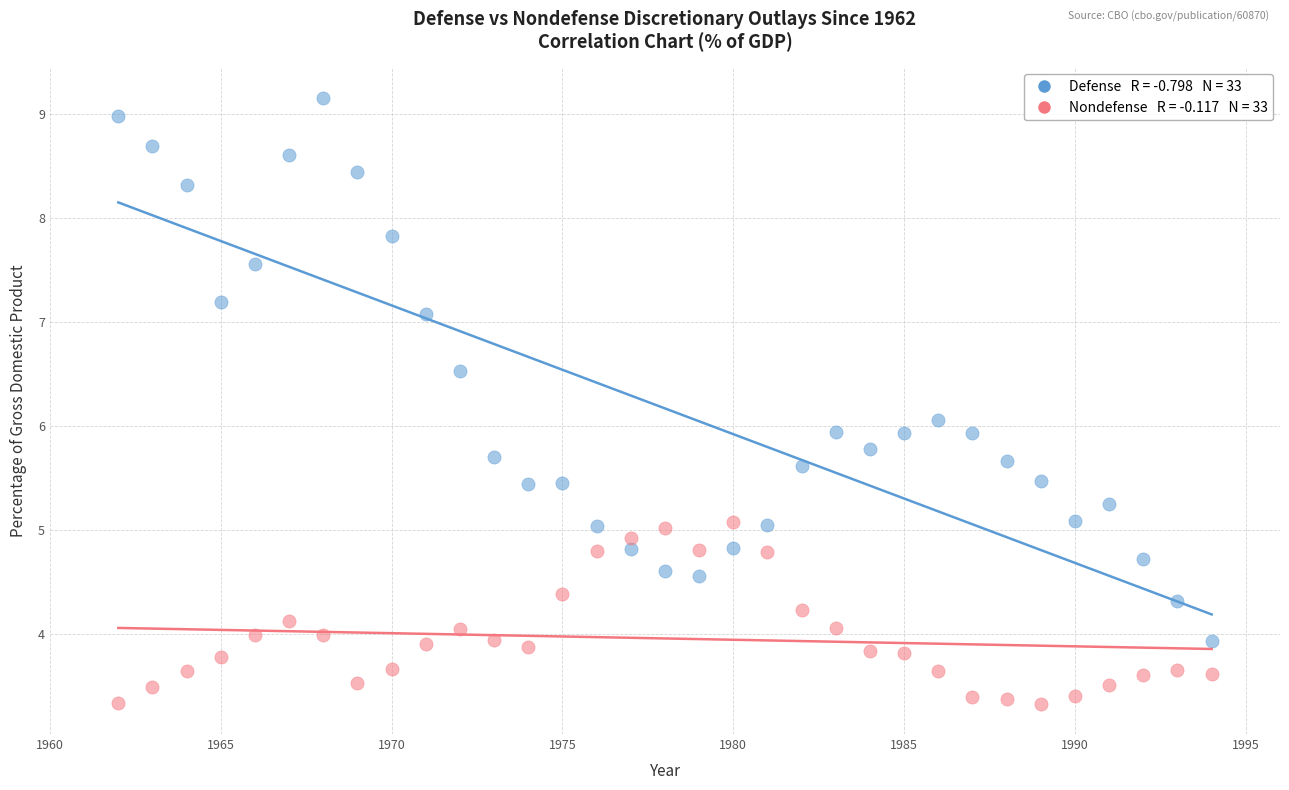

Across all data points, what is the range of X values (max minus min)?

32.0